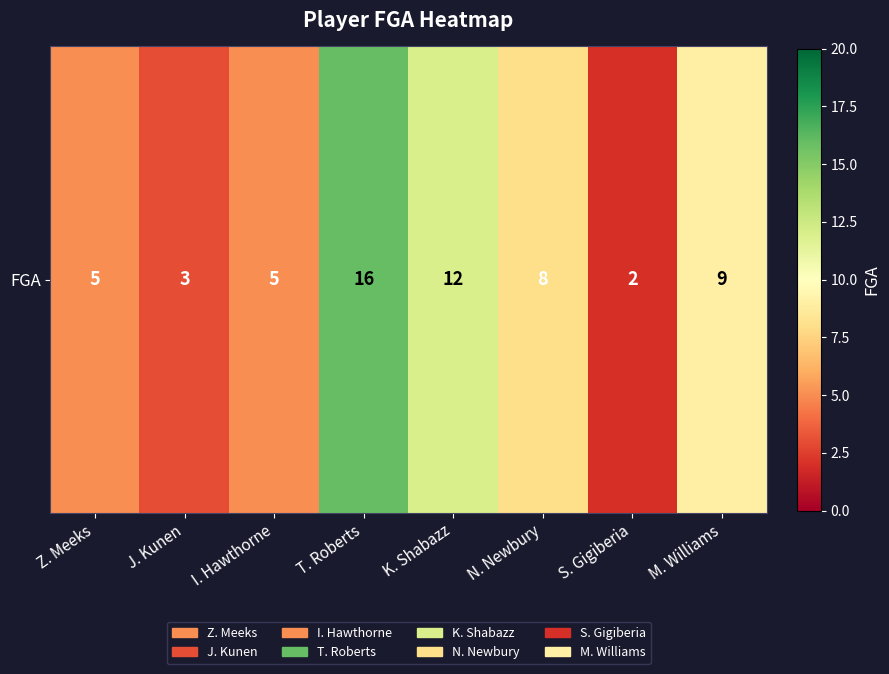

Is it true that the value at N. Newbury is 14?

False